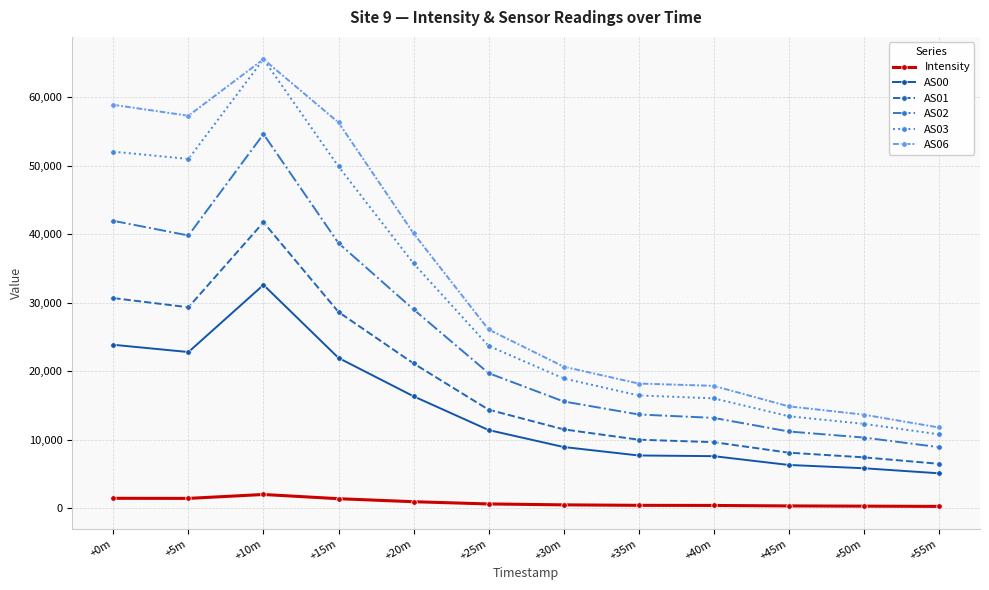

What are all the series names shown in the legend?

Intensity, AS00, AS01, AS02, AS03, AS06